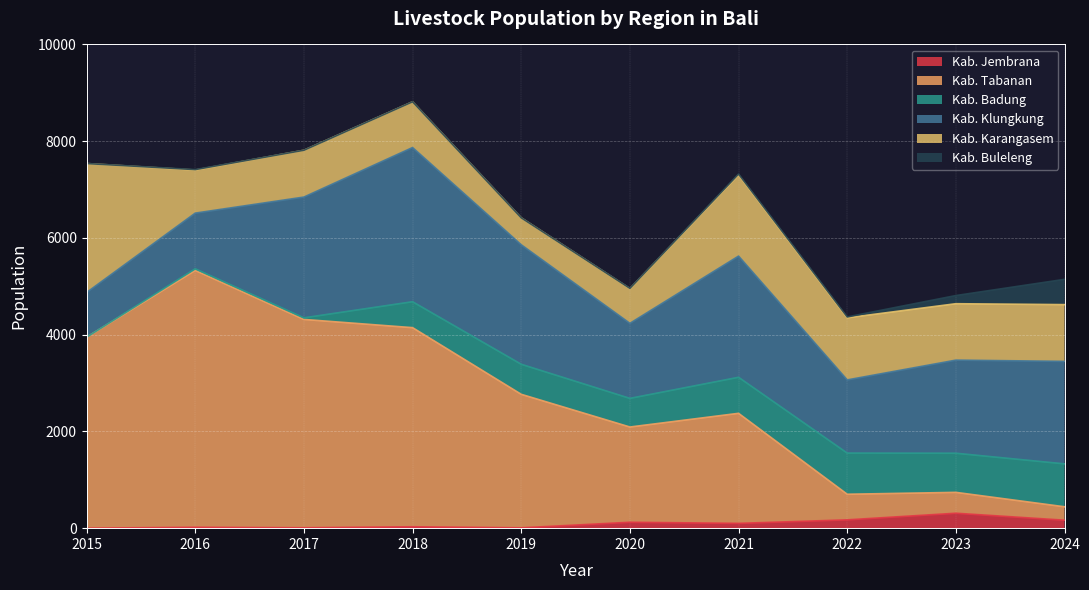

True or false: Kab. Klungkung and Kab. Buleleng intersect in this chart.

False